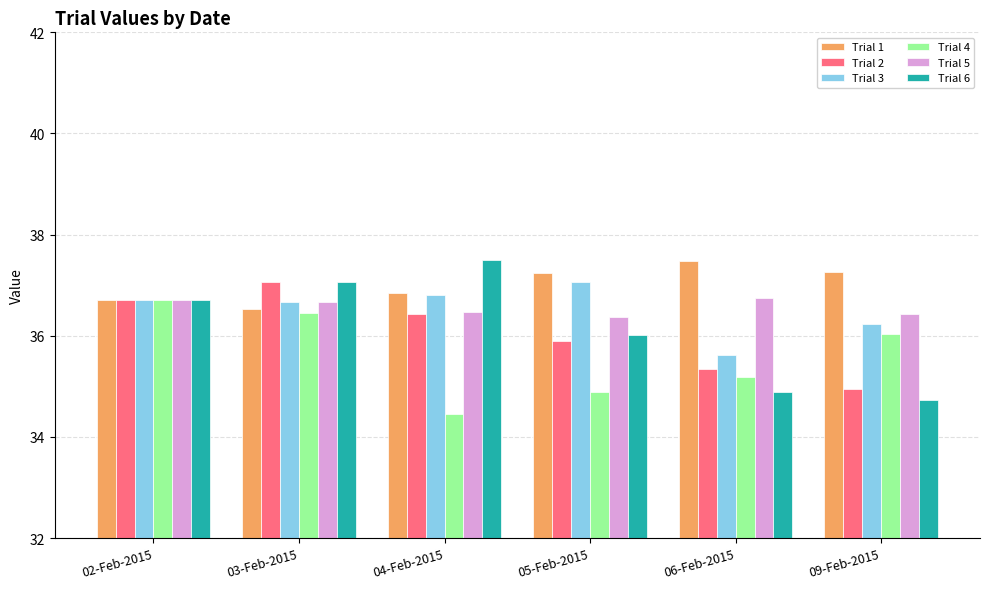

How many bars are there in each group?

6